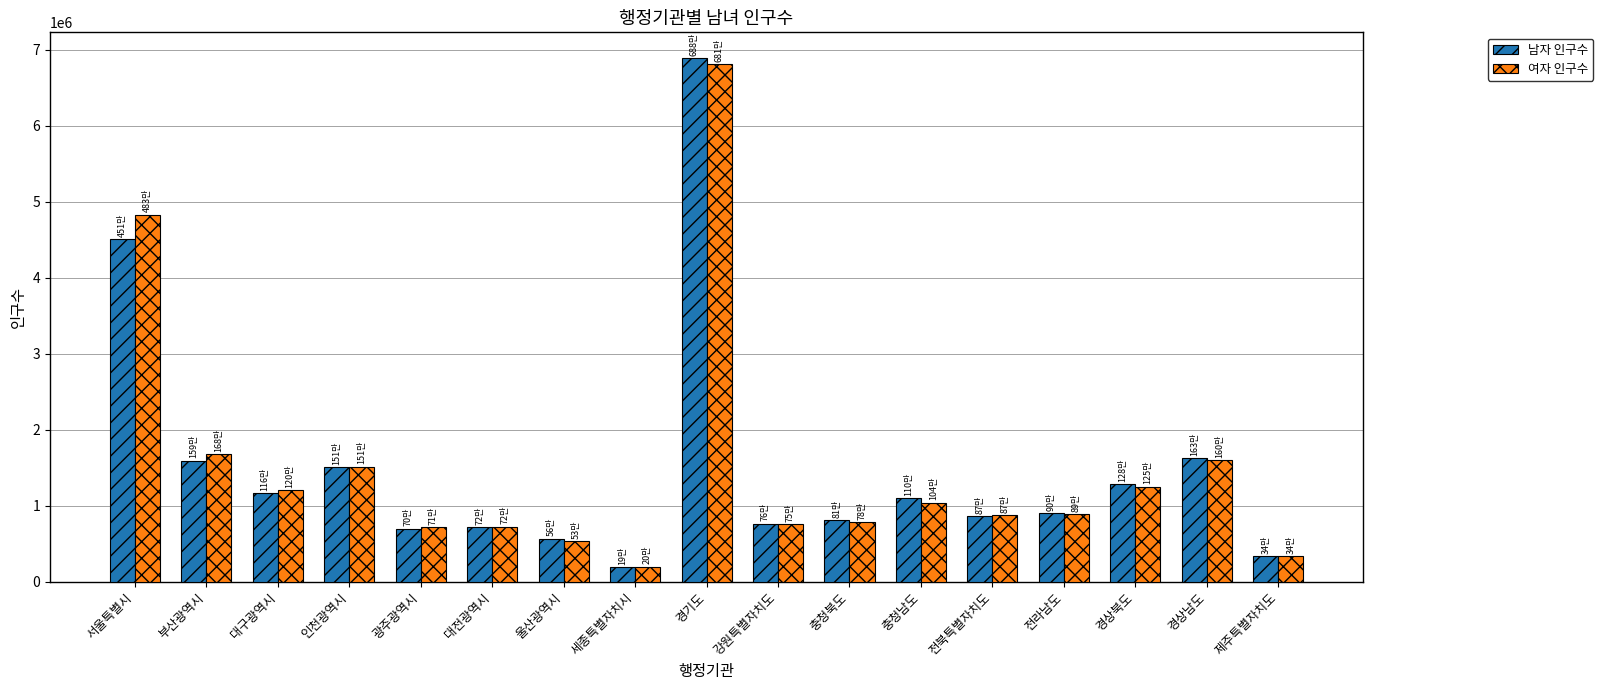

At which label does 남자 인구수 reach its peak?

경기도